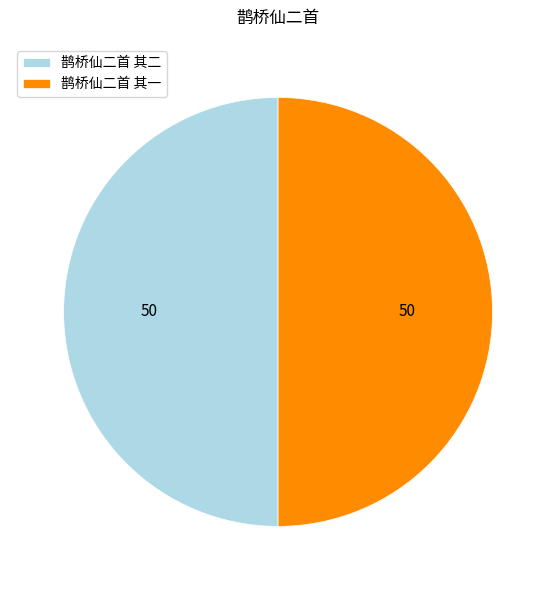

The 鹊桥仙二首 其二 slice represents 50% of the pie. True or false?

True